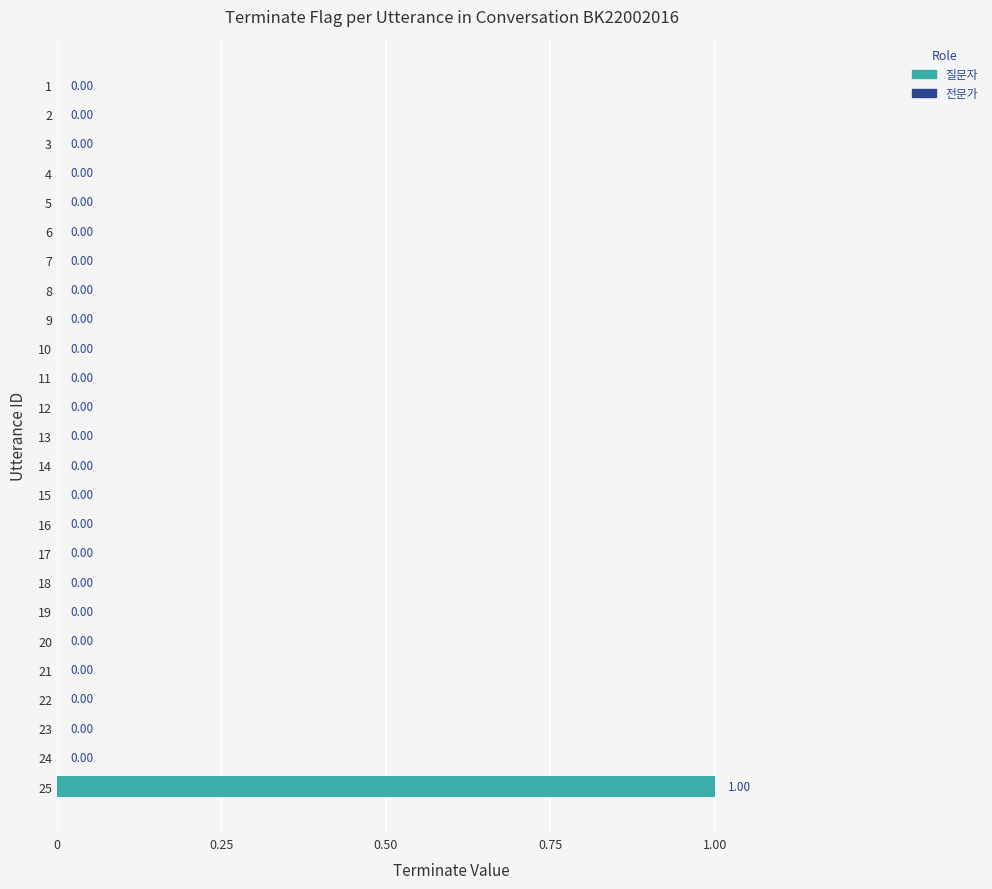

True or false: the data shows 0 at 4.

True